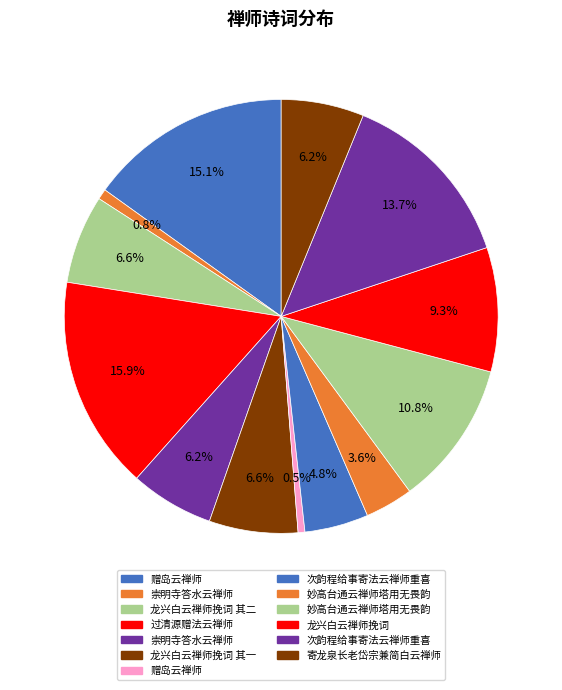

Rank the categories by value from lowest to highest.

赠岛云禅师, 崇明寺答水云禅师, 妙高台通云禅师塔用无畏韵, 次韵程给事寄法云禅师重喜, 寄龙泉长老岱宗兼简白云禅师, 崇明寺答水云禅师, 龙兴白云禅师挽词 其一, 龙兴白云禅师挽词 其二, 龙兴白云禅师挽词, 妙高台通云禅师塔用无畏韵, 次韵程给事寄法云禅师重喜, 赠岛云禅师, 过清源赠法云禅师